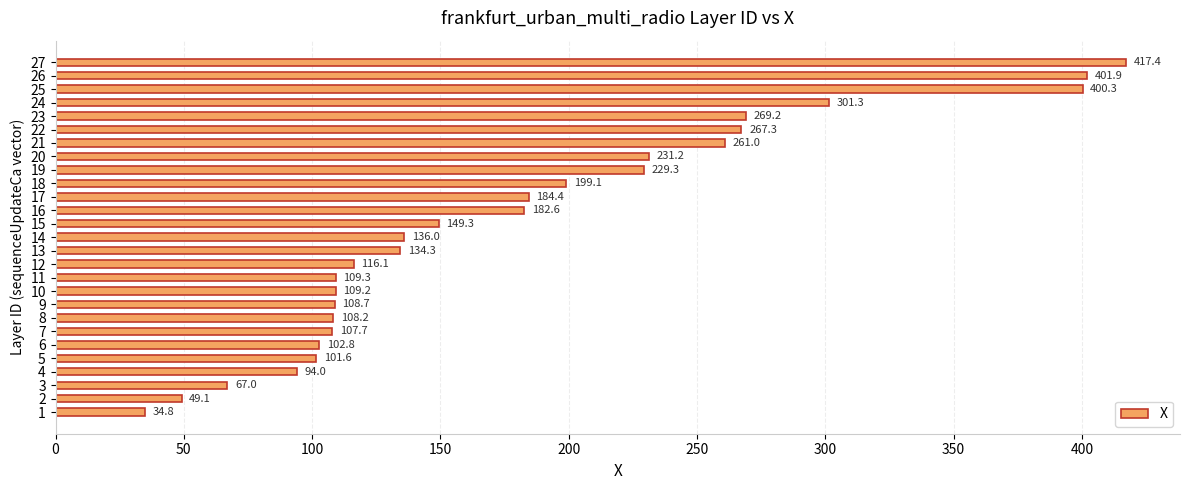

Rank the categories by value from highest to lowest.

27, 26, 25, 24, 23, 22, 21, 20, 19, 18, 17, 16, 15, 14, 13, 12, 11, 10, 9, 8, 7, 6, 5, 4, 3, 2, 1